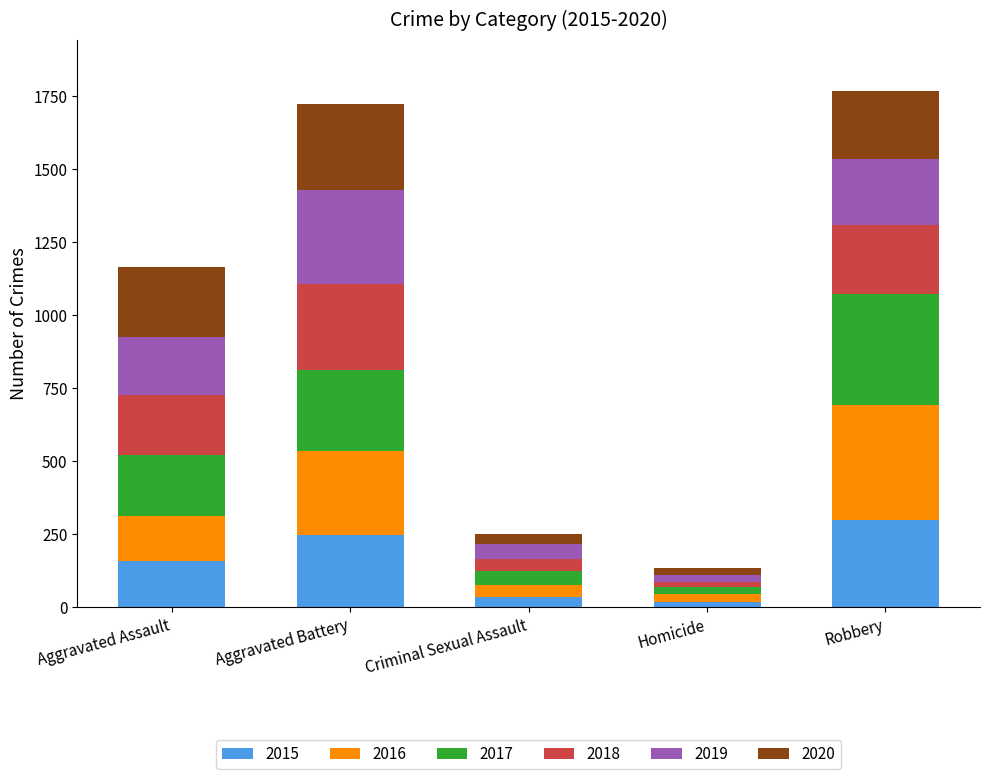

How many data points does each series have?

5